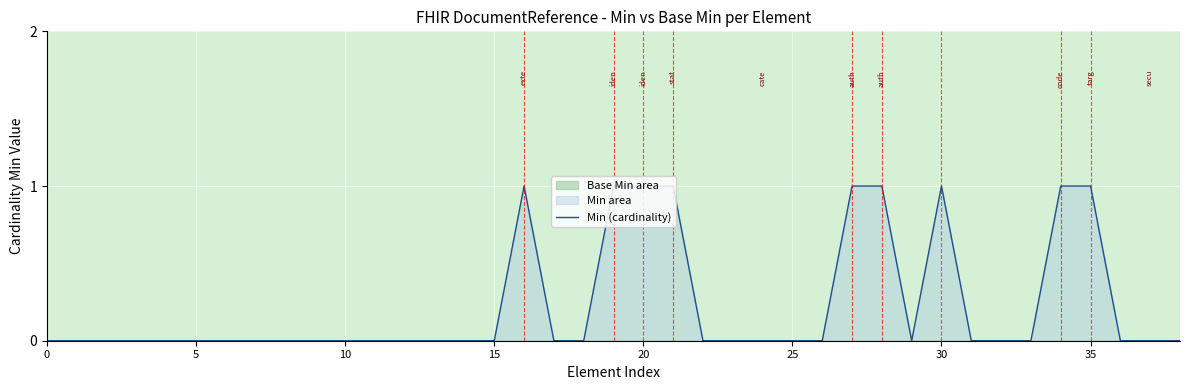

Count the number of values greater than 0.

9